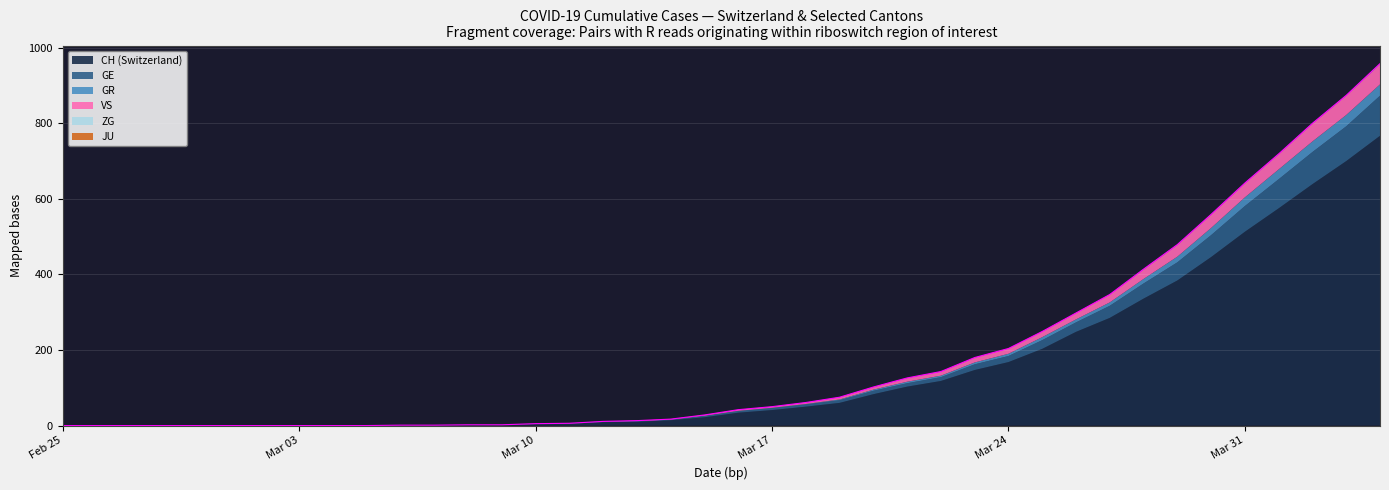

Reading left to right, what are all the values shown in this chart?

CH: 2020-02-25=0	2020-02-26=0	2020-02-27=0	2020-02-28=0	2020-02-29=0	2020-03-01=0	2020-03-02=0	2020-03-03=0	2020-03-04=0	2020-03-05=0	2020-03-06=1	2020-03-07=1	2020-03-08=2	2020-03-09=2	2020-03-10=4	2020-03-11=5	2020-03-12=9	2020-03-13=10	2020-03-14=14	2020-03-15=22	2020-03-16=34	2020-03-17=41	2020-03-18=50	2020-03-19=60	2020-03-20=83	2020-03-21=103	2020-03-22=118	2020-03-23=147	2020-03-24=168	2020-03-25=203	2020-03-26=248	2020-03-27=285	2020-03-28=336	2020-03-29=384	2020-03-30=446	2020-03-31=513	2020-04-01=575	2020-04-02=639	2020-04-03=700	2020-04-04=767
GE: 2020-02-25=0	2020-02-26=0	2020-02-27=0	2020-02-28=0	2020-02-29=0	2020-03-01=0	2020-03-02=0	2020-03-03=0	2020-03-04=0	2020-03-05=0	2020-03-06=0	2020-03-07=0	2020-03-08=0	2020-03-09=0	2020-03-10=1	2020-03-11=1	2020-03-12=2	2020-03-13=2	2020-03-14=2	2020-03-15=4	2020-03-16=4	2020-03-17=5	2020-03-18=6	2020-03-19=7	2020-03-20=9	2020-03-21=9	2020-03-22=10	2020-03-23=15	2020-03-24=16	2020-03-25=23	2020-03-26=25	2020-03-27=32	2020-03-28=40	2020-03-29=48	2020-03-30=58	2020-03-31=68	2020-04-01=77	2020-04-02=85	2020-04-03=92	2020-04-04=106
GR: 2020-02-25=0	2020-02-26=0	2020-02-27=0	2020-02-28=0	2020-02-29=0	2020-03-01=0	2020-03-02=0	2020-03-03=0	2020-03-04=0	2020-03-05=0	2020-03-06=0	2020-03-07=0	2020-03-08=0	2020-03-09=0	2020-03-10=0	2020-03-11=0	2020-03-12=0	2020-03-13=0	2020-03-14=0	2020-03-15=0	2020-03-16=1	2020-03-17=1	2020-03-18=1	2020-03-19=2	2020-03-20=3	2020-03-21=4	2020-03-22=4	2020-03-23=5	2020-03-24=6	2020-03-25=8	2020-03-26=8	2020-03-27=9	2020-03-28=12	2020-03-29=15	2020-03-30=19	2020-03-31=23	2020-04-01=26	2020-04-02=28	2020-04-03=30	2020-04-04=30
JU: 2020-02-25=0	2020-02-26=0	2020-02-27=0	2020-02-28=0	2020-02-29=0	2020-03-01=0	2020-03-02=0	2020-03-03=0	2020-03-04=0	2020-03-05=0	2020-03-06=0	2020-03-07=0	2020-03-08=0	2020-03-09=0	2020-03-10=0	2020-03-11=0	2020-03-12=0	2020-03-13=0	2020-03-14=0	2020-03-15=0	2020-03-16=0	2020-03-17=0	2020-03-18=0	2020-03-19=0	2020-03-20=0	2020-03-21=0	2020-03-22=0	2020-03-23=0	2020-03-24=0	2020-03-25=0	2020-03-26=0	2020-03-27=0	2020-03-28=0	2020-03-29=0	2020-03-30=0	2020-03-31=0	2020-04-01=0	2020-04-02=0	2020-04-03=0	2020-04-04=0
VS: 2020-02-25=0	2020-02-26=0	2020-02-27=0	2020-02-28=0	2020-02-29=0	2020-03-01=0	2020-03-02=0	2020-03-03=0	2020-03-04=0	2020-03-05=0	2020-03-06=0	2020-03-07=0	2020-03-08=0	2020-03-09=0	2020-03-10=0	2020-03-11=0	2020-03-12=0	2020-03-13=1	2020-03-14=1	2020-03-15=2	2020-03-16=3	2020-03-17=3	2020-03-18=4	2020-03-19=6	2020-03-20=7	2020-03-21=10	2020-03-22=11	2020-03-23=13	2020-03-24=14	2020-03-25=15	2020-03-26=17	2020-03-27=21	2020-03-28=25	2020-03-29=31	2020-03-30=35	2020-03-31=37	2020-04-01=40	2020-04-02=47	2020-04-03=51	2020-04-04=53
ZG: 2020-02-25=0	2020-02-26=0	2020-02-27=0	2020-02-28=0	2020-02-29=0	2020-03-01=0	2020-03-02=0	2020-03-03=0	2020-03-04=0	2020-03-05=0	2020-03-06=0	2020-03-07=0	2020-03-08=0	2020-03-09=0	2020-03-10=0	2020-03-11=0	2020-03-12=0	2020-03-13=0	2020-03-14=0	2020-03-15=0	2020-03-16=0	2020-03-17=0	2020-03-18=0	2020-03-19=0	2020-03-20=0	2020-03-21=0	2020-03-22=0	2020-03-23=0	2020-03-24=0	2020-03-25=0	2020-03-26=0	2020-03-27=0	2020-03-28=1	2020-03-29=1	2020-03-30=1	2020-03-31=1	2020-04-01=1	2020-04-02=1	2020-04-03=1	2020-04-04=2